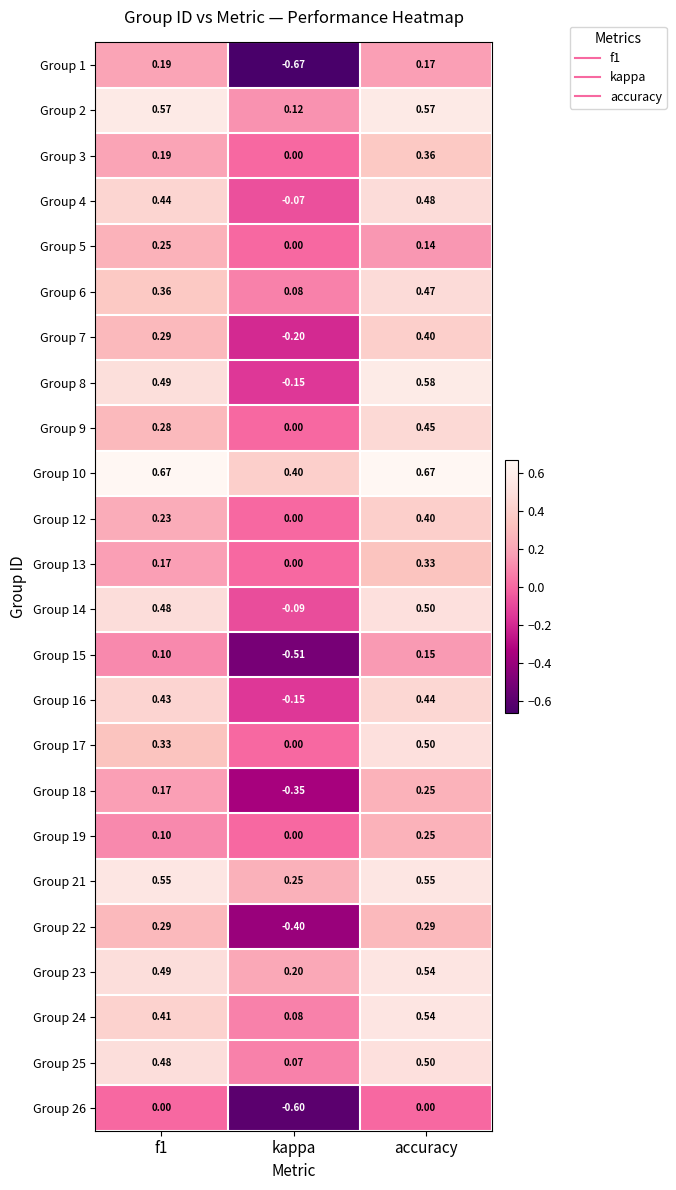

Where is Group 17 nearest to the value 0?

kappa